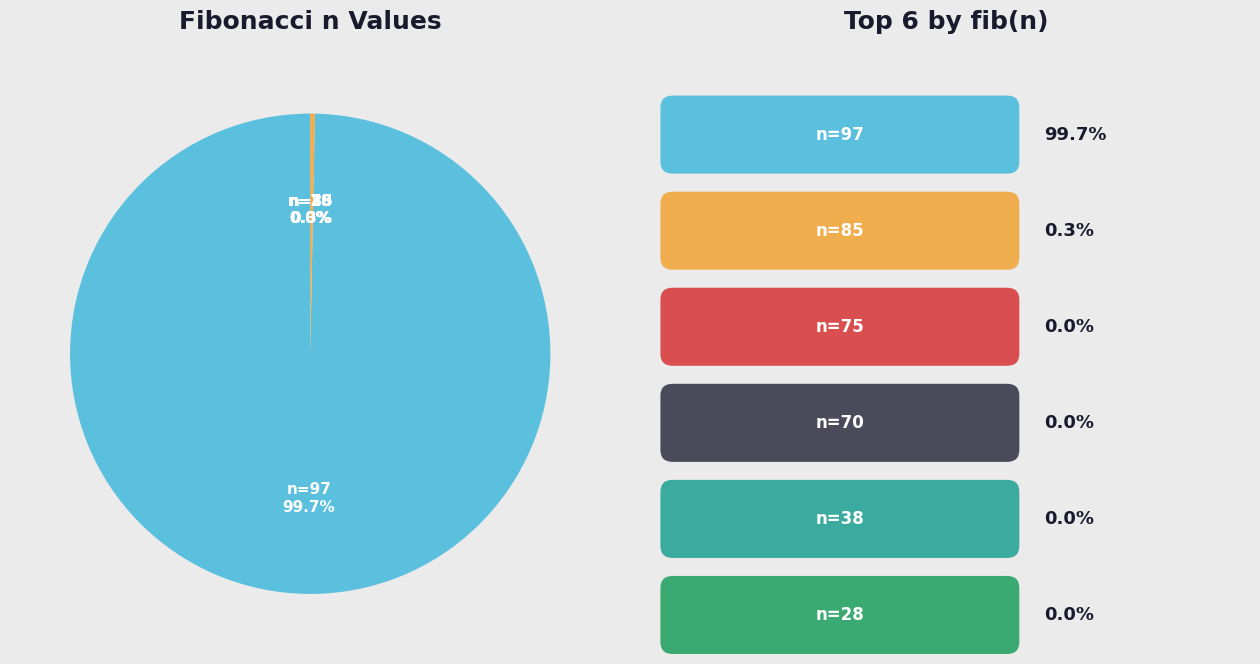

To the nearest percent, what is the difference between the largest and smallest slice percentages?

100%